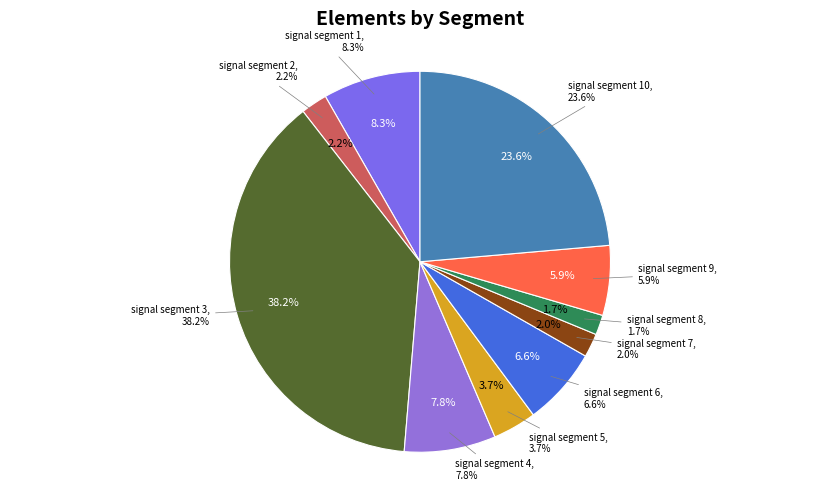

To the nearest percent, what is the combined percentage of signal segment 2 and signal segment 5?

6%